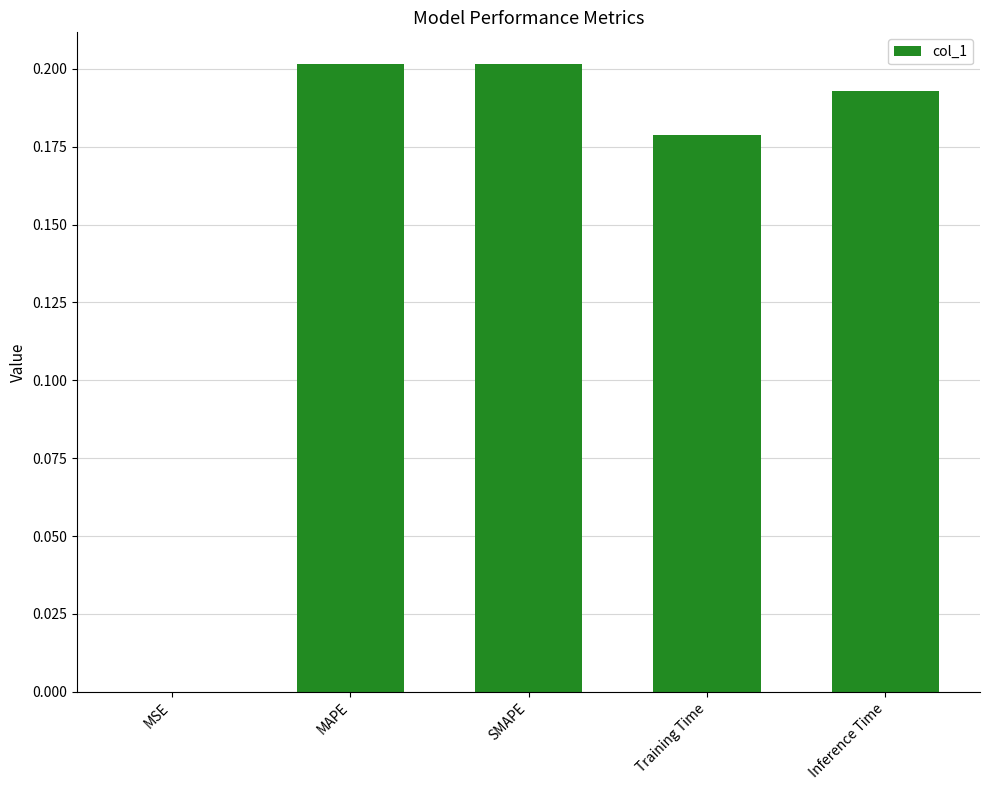

What is the sum of all values?

0.8